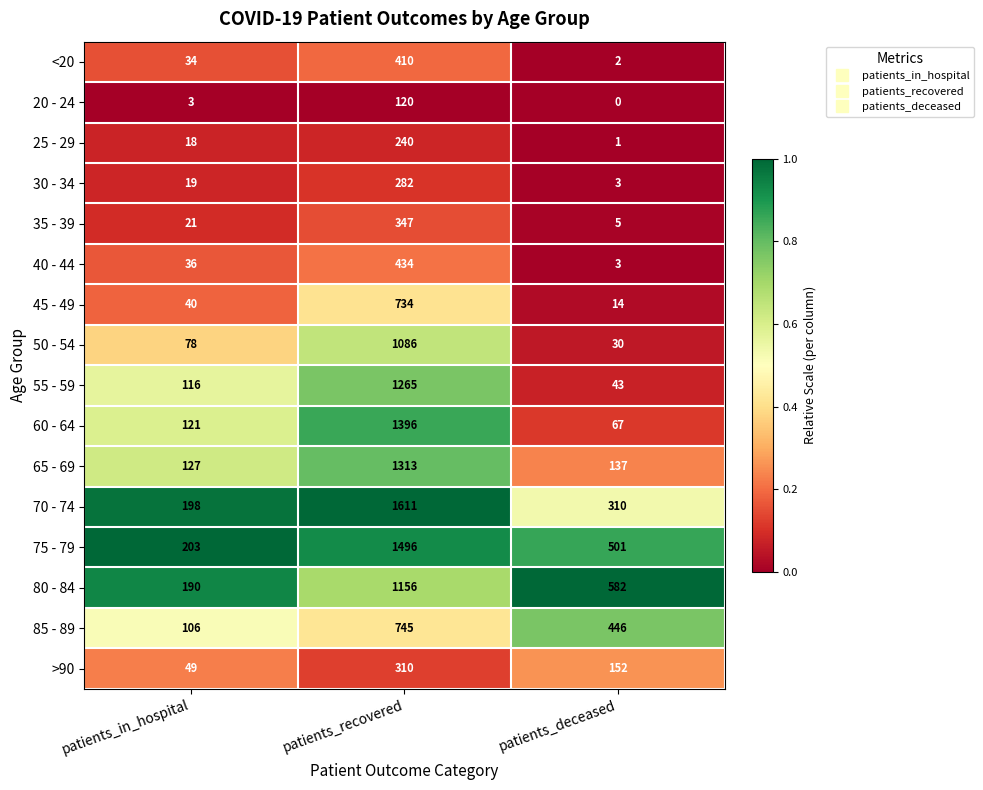

Where is 25 - 29 nearest to the value 120?

patients_in_hospital